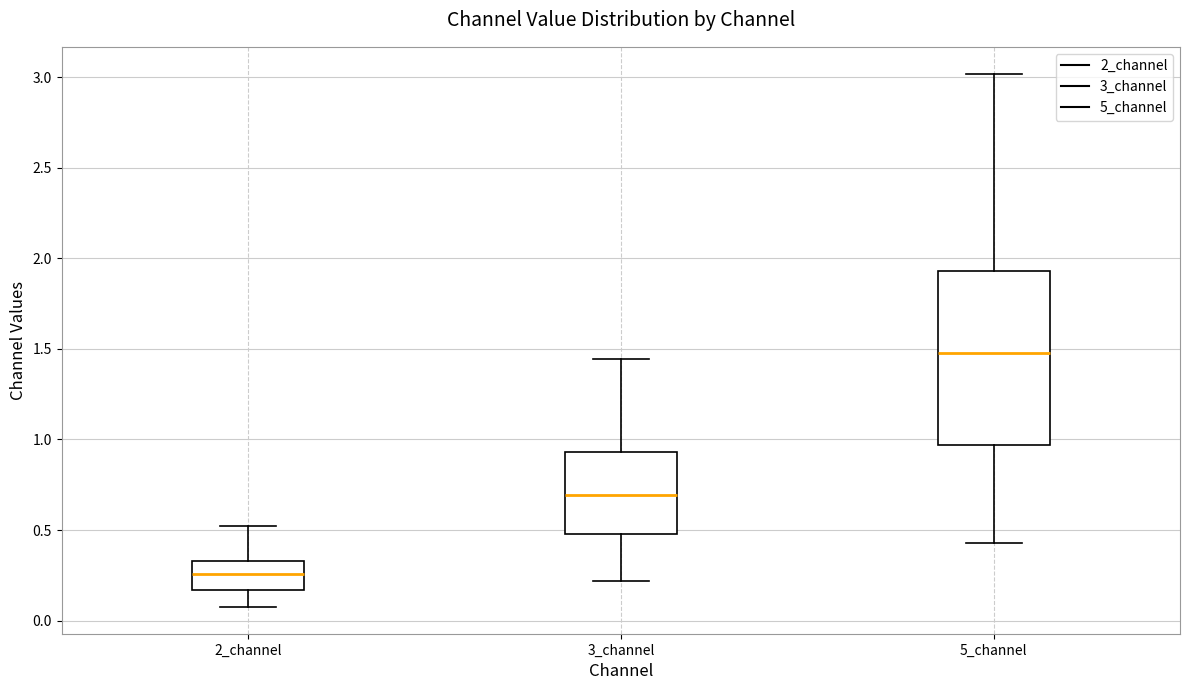

Which box is the tallest, from its lower edge to its upper edge?

5_channel